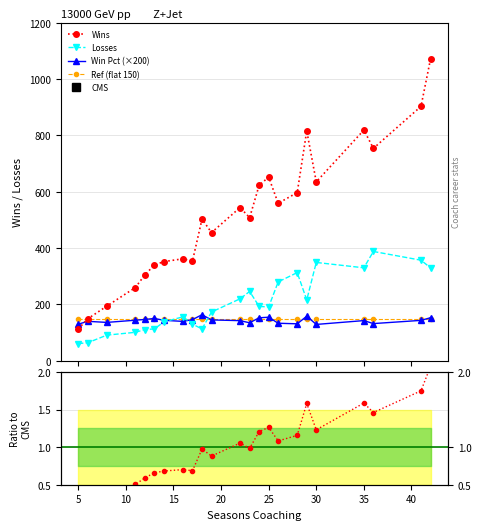

What is the value of the Losses point at the 11th from the left?

173.0